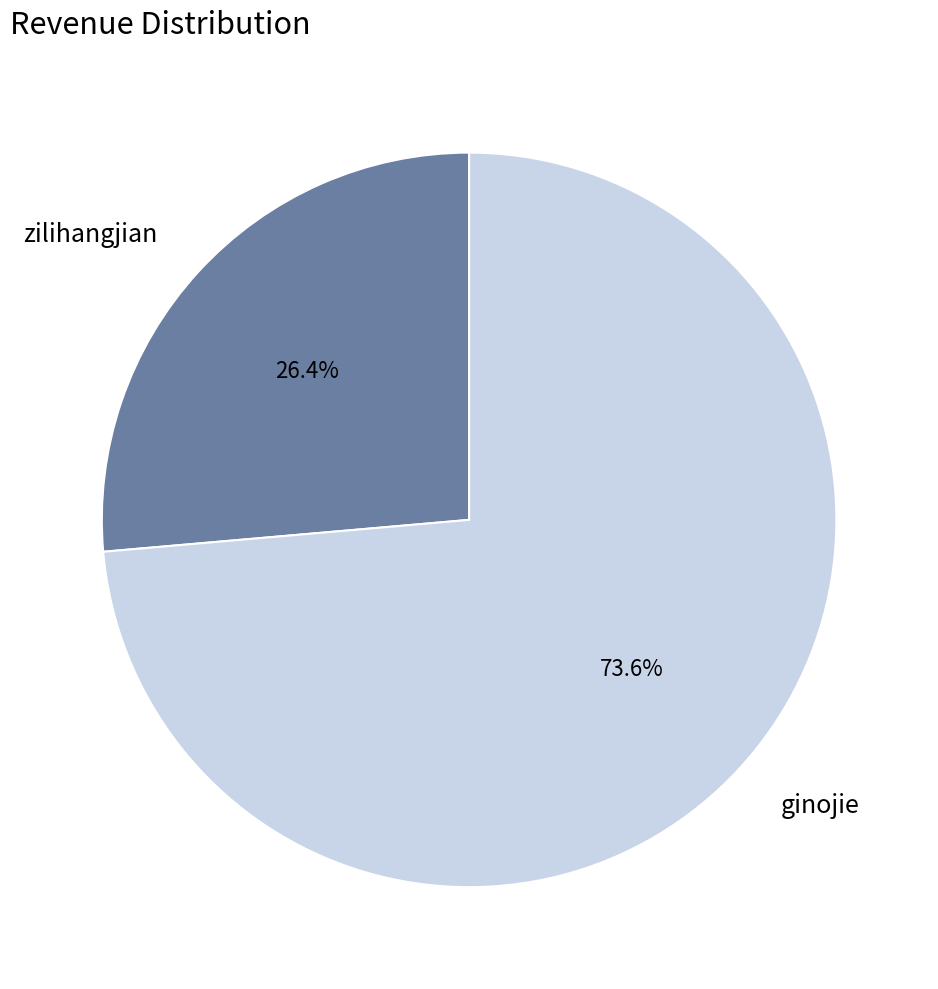

Rank the categories by value from highest to lowest.

ginojie, zilihangjian